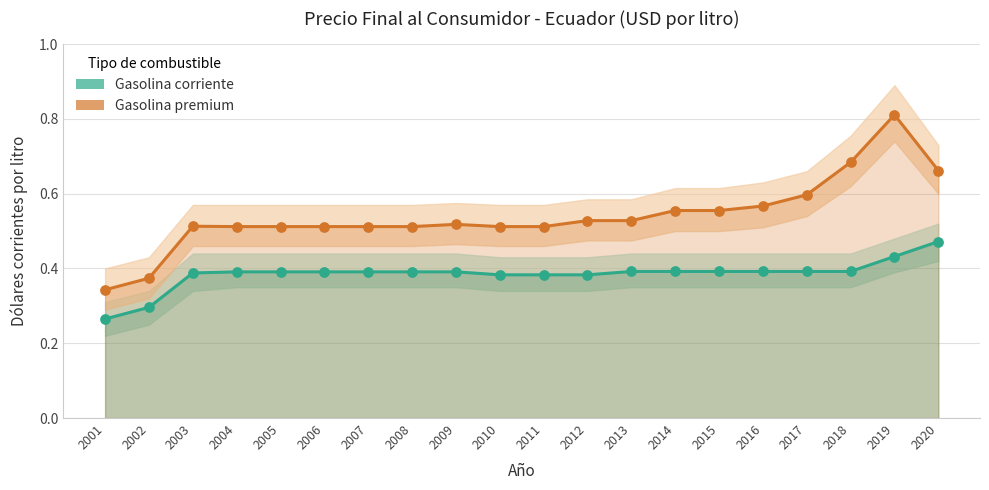

Which series has the largest total across all categories?

Gasolina premium